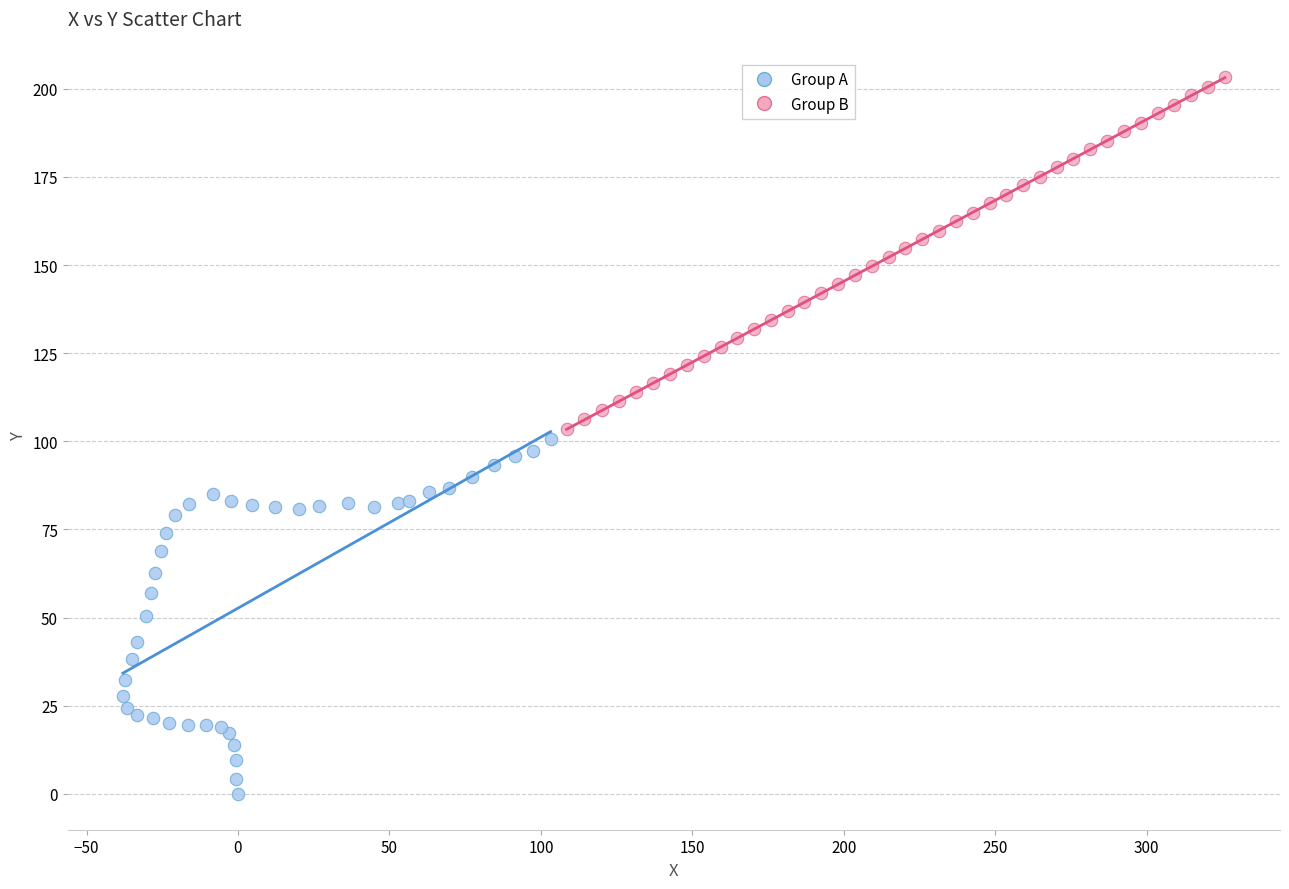

Which series contains the lowest Y value?

Group A